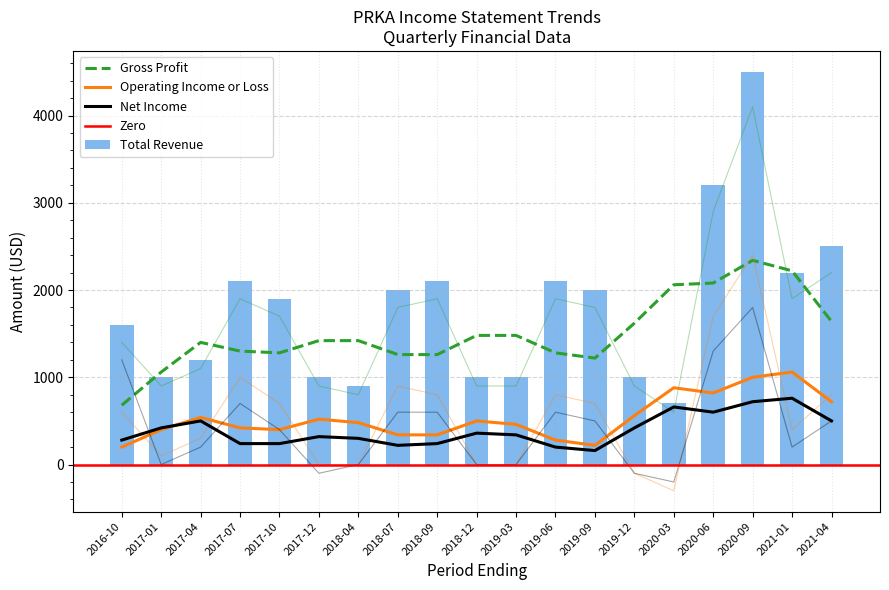

How many data points in Total Revenue are above 1900?

9